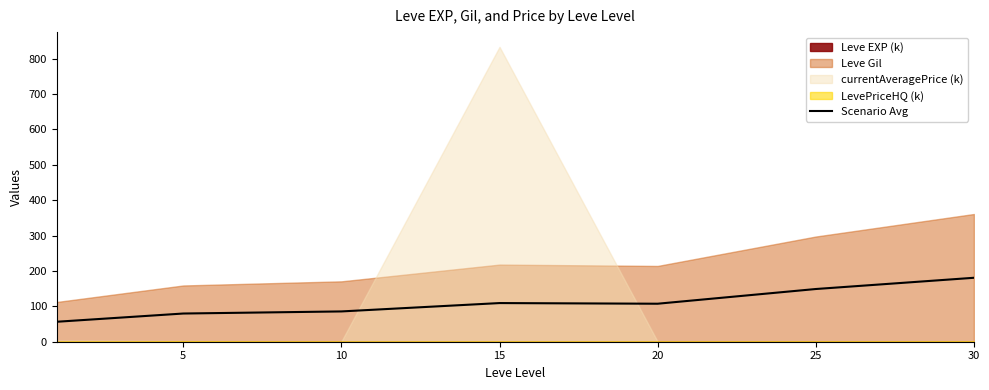

Reading left to right, what are all the values shown in this chart?

56.4	79.7	85.6	109.3	107.4	149.0	180.7